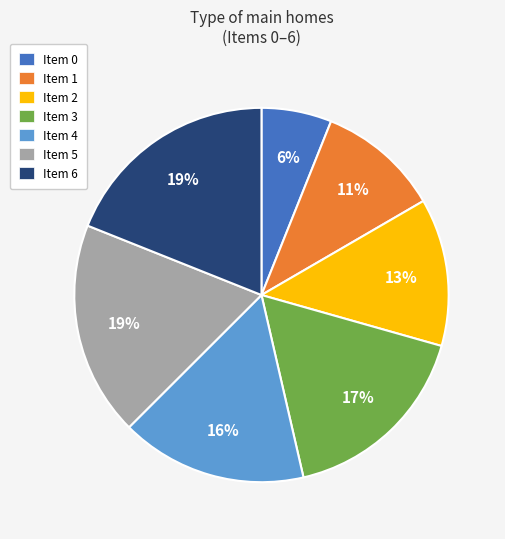

To the nearest percent, what is the difference between the largest and smallest slice percentages?

13%